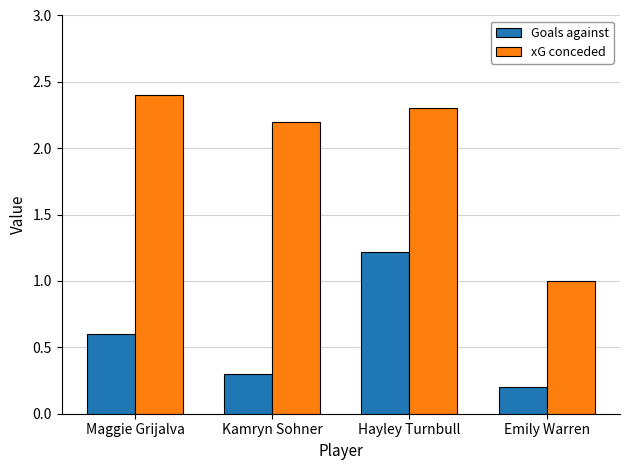

What are all the series names shown in the legend?

Goals against, xG conceded